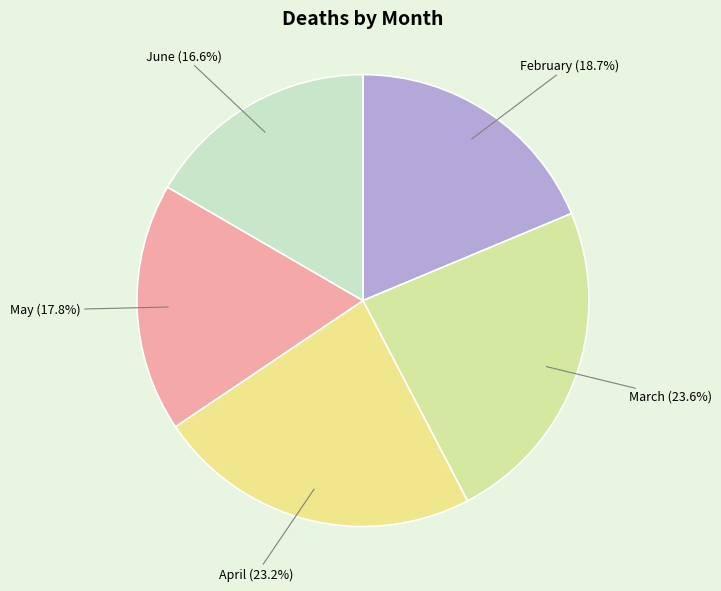

Count the number of slices in the pie.

5